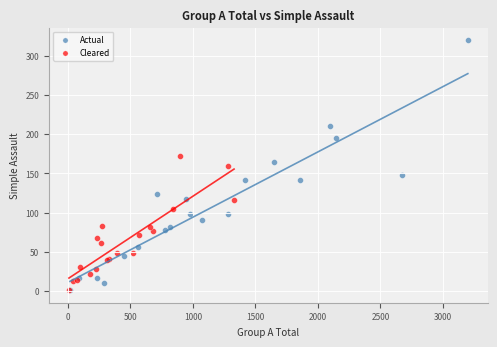

Which series has the widest spread of Y values?

Actual